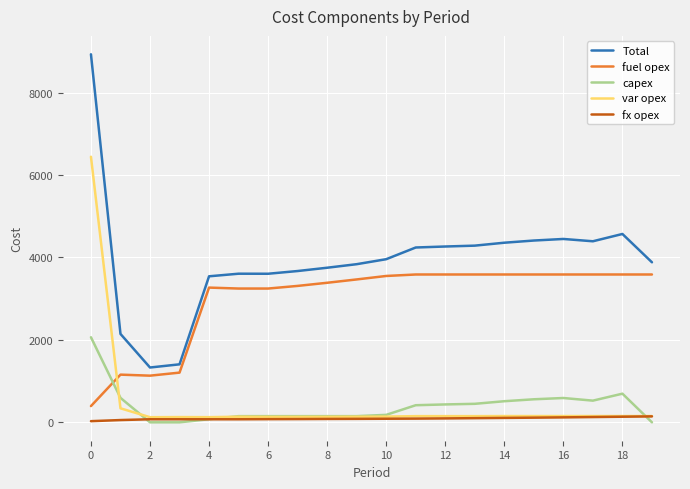

What is the sum of all Total values?

78642